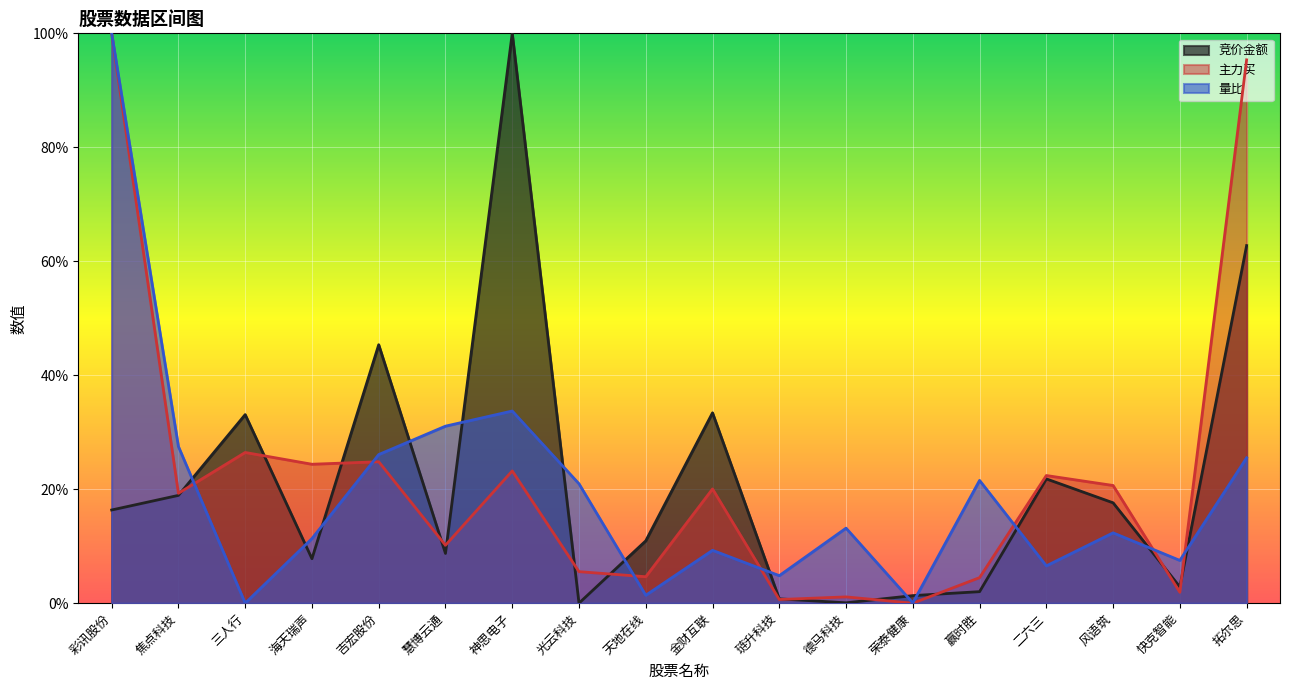

What is the sum of the 主力买 values at 拓尔思 and 慧博云通?

1.1